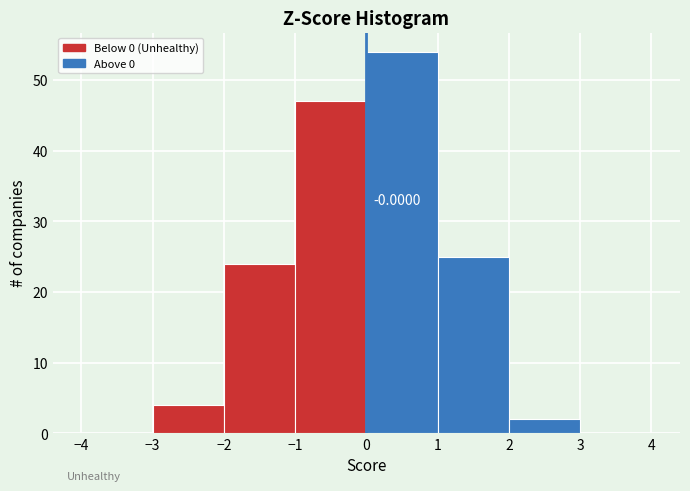

Which range on the x-axis has the tallest bar?

0 to 1